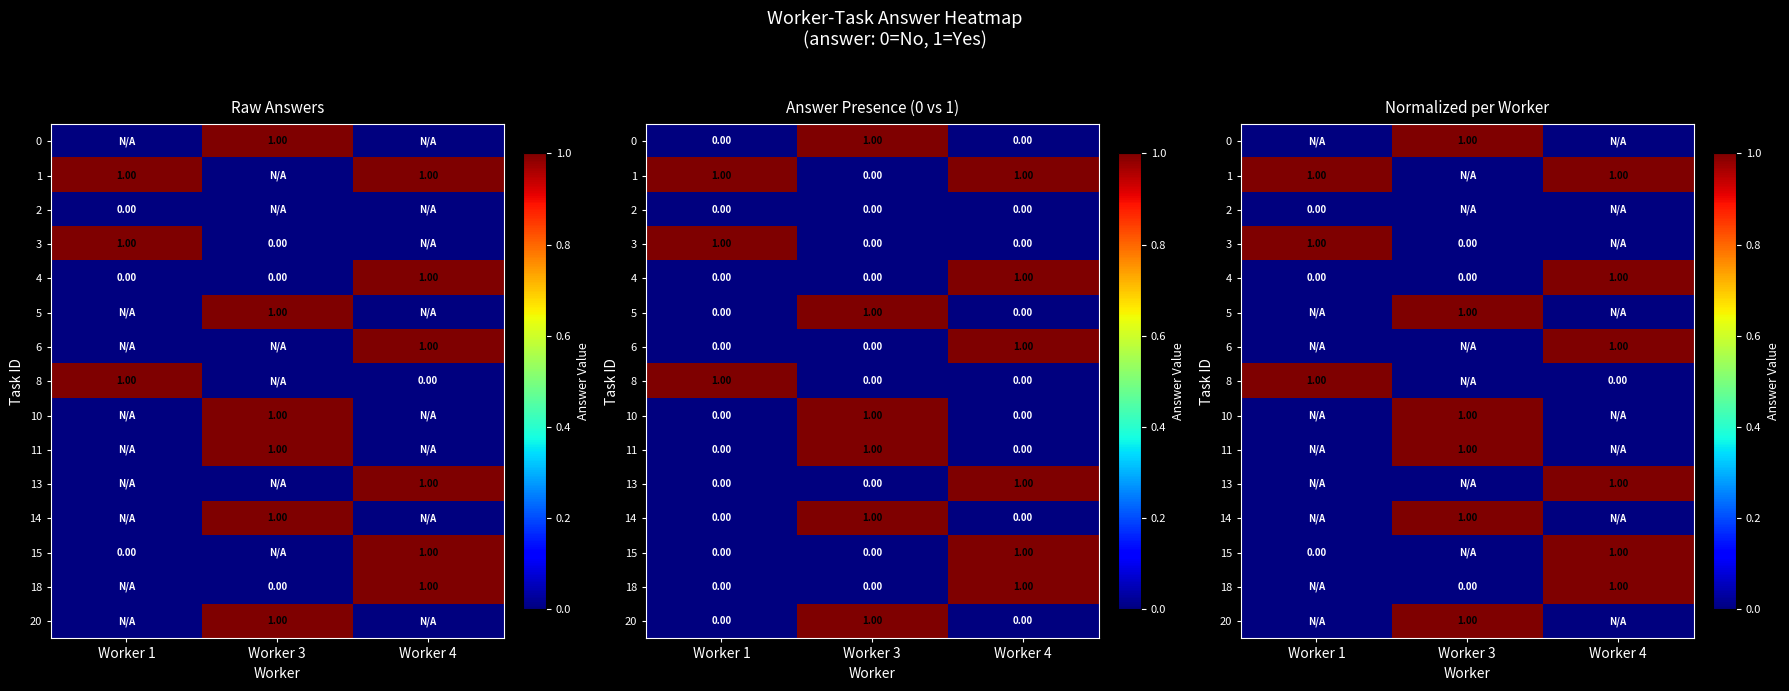

Which category has the lowest value across all series?

Worker 1